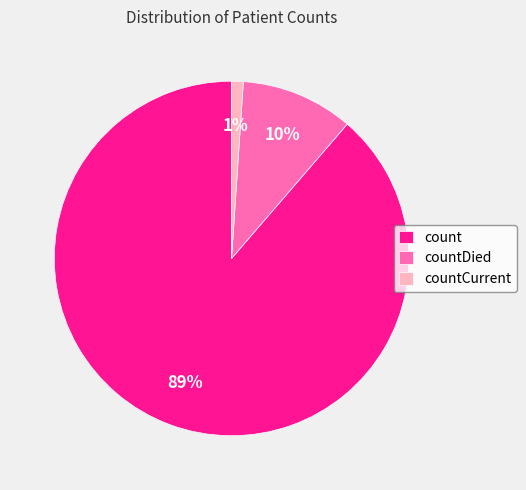

To the nearest percent, what portion does count represent?

89%